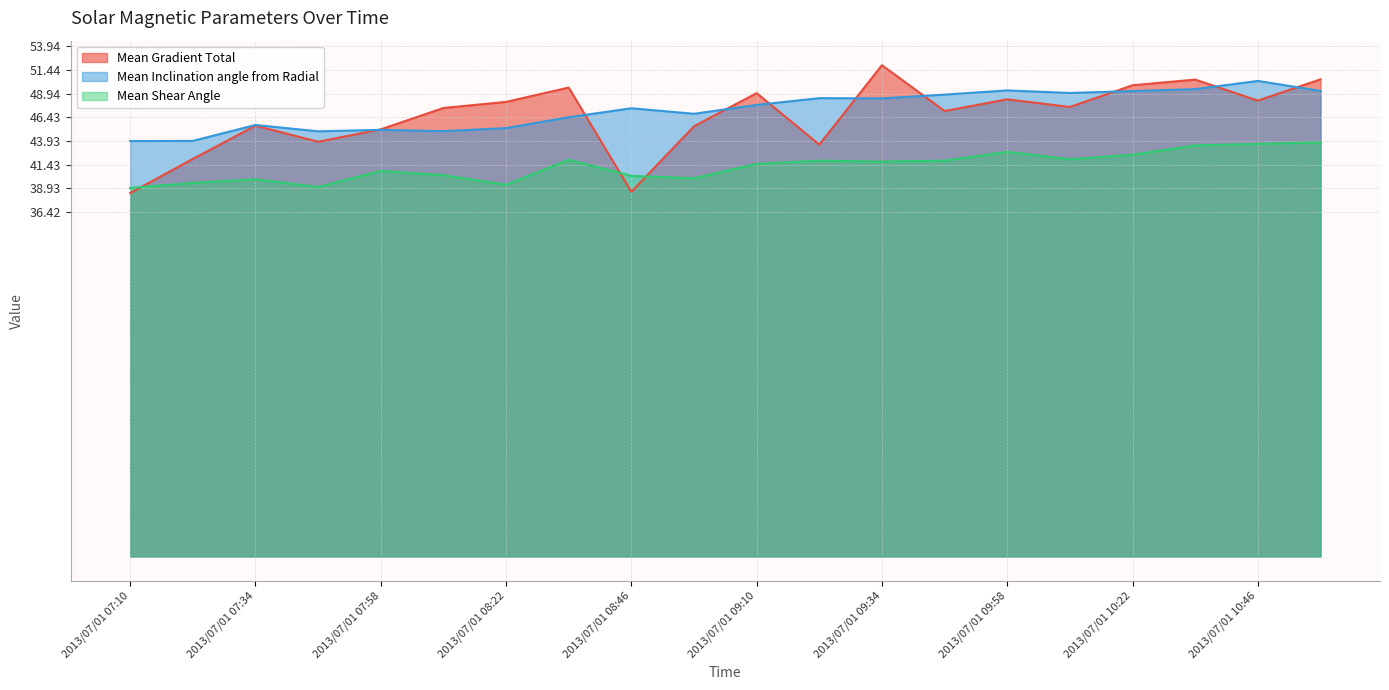

What is the approximate value of Mean Inclination angle from Radial at 2013/07/01 10:58?

49.2